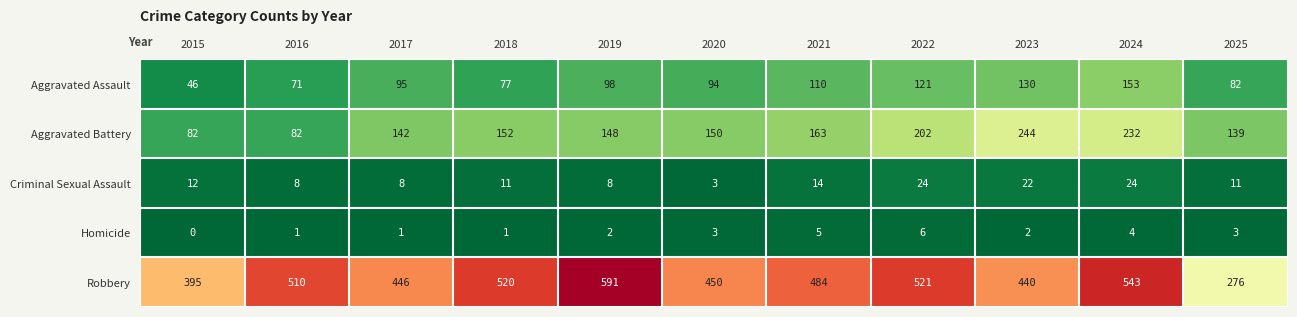

Which series changed the most between 2021 and 2022?

Aggravated Battery